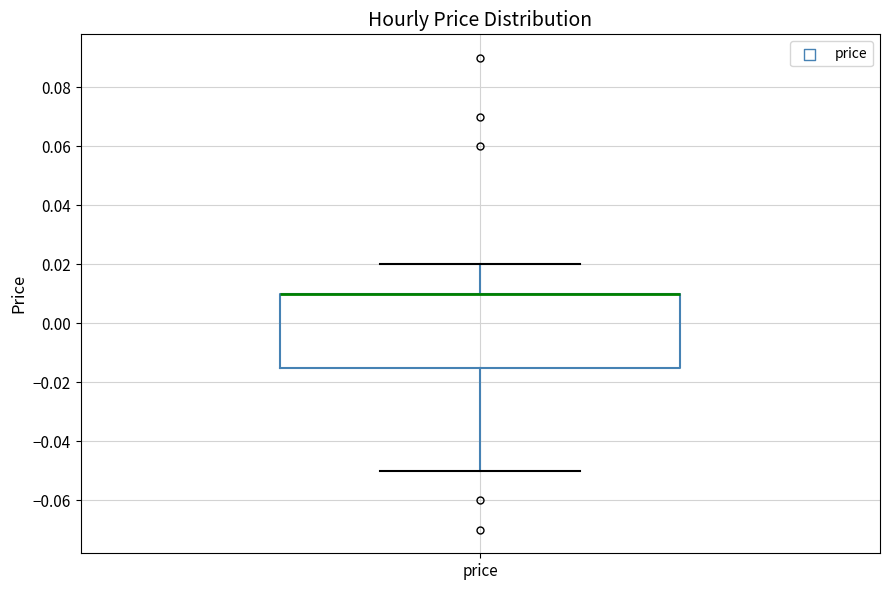

Transcribe this box plot: give where the median line is, the range the box spans, and where the two whiskers end, as read against the y-axis. The values are not printed on the chart, so give them approximately, as read against the axis.

median 0.010 (drawn on the box's upper edge), box -0.014 to 0.010, whiskers -0.050 to 0.020